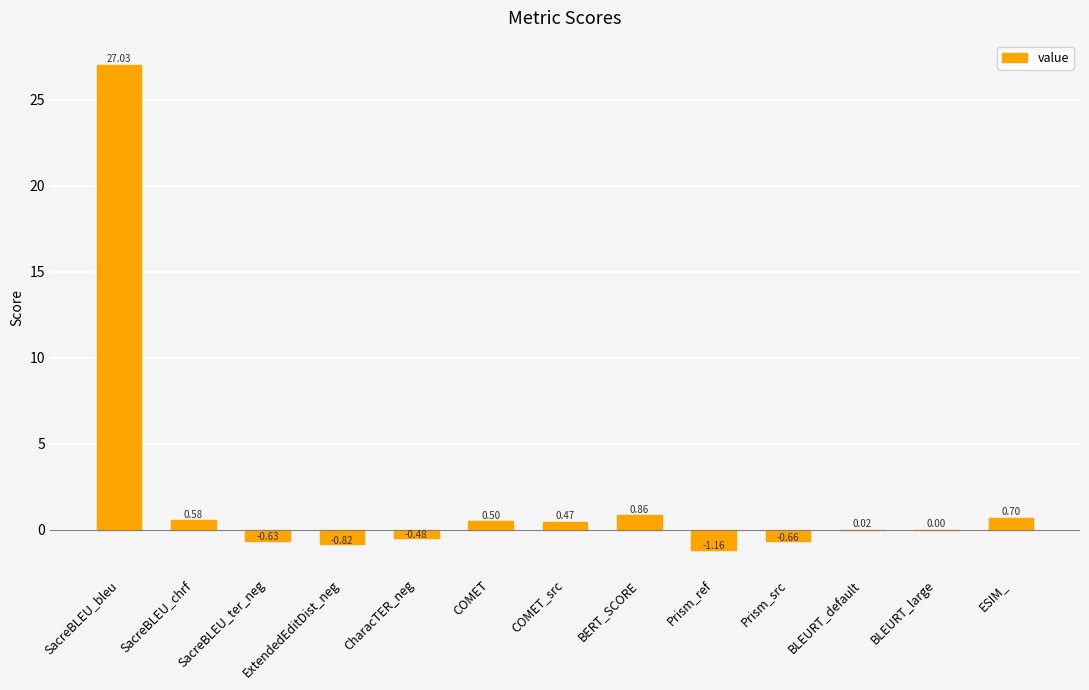

What is the average value?

2.0